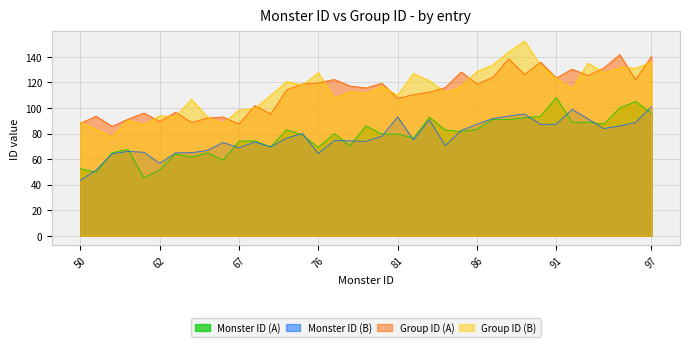

Which series has the largest total across all categories?

Groups